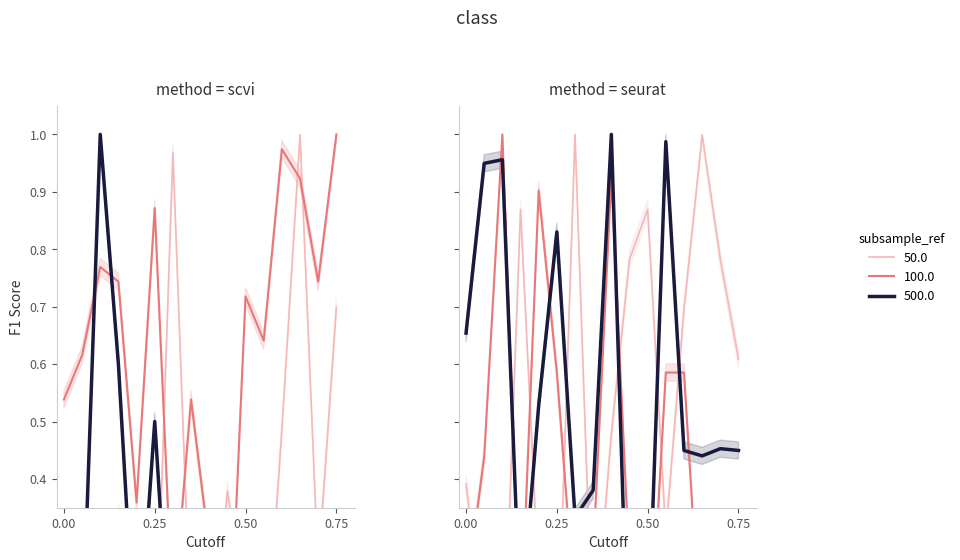

What is the value of the 戦数 point at the 13th from the left?

0.7